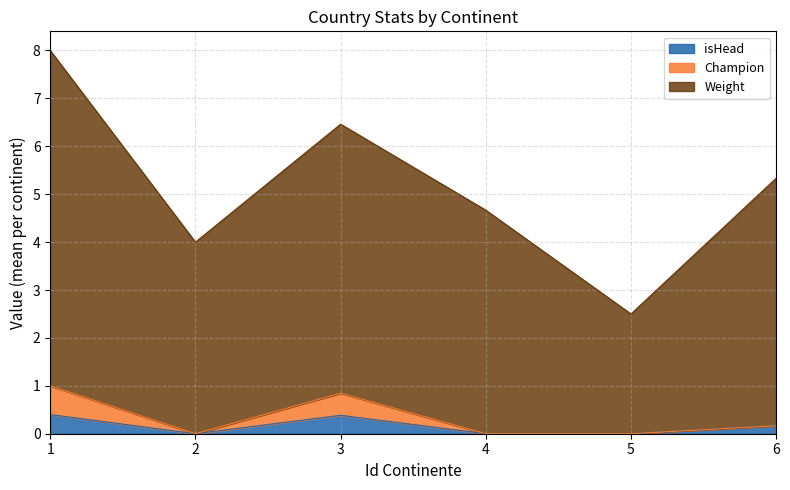

How many series are shown in this chart?

3